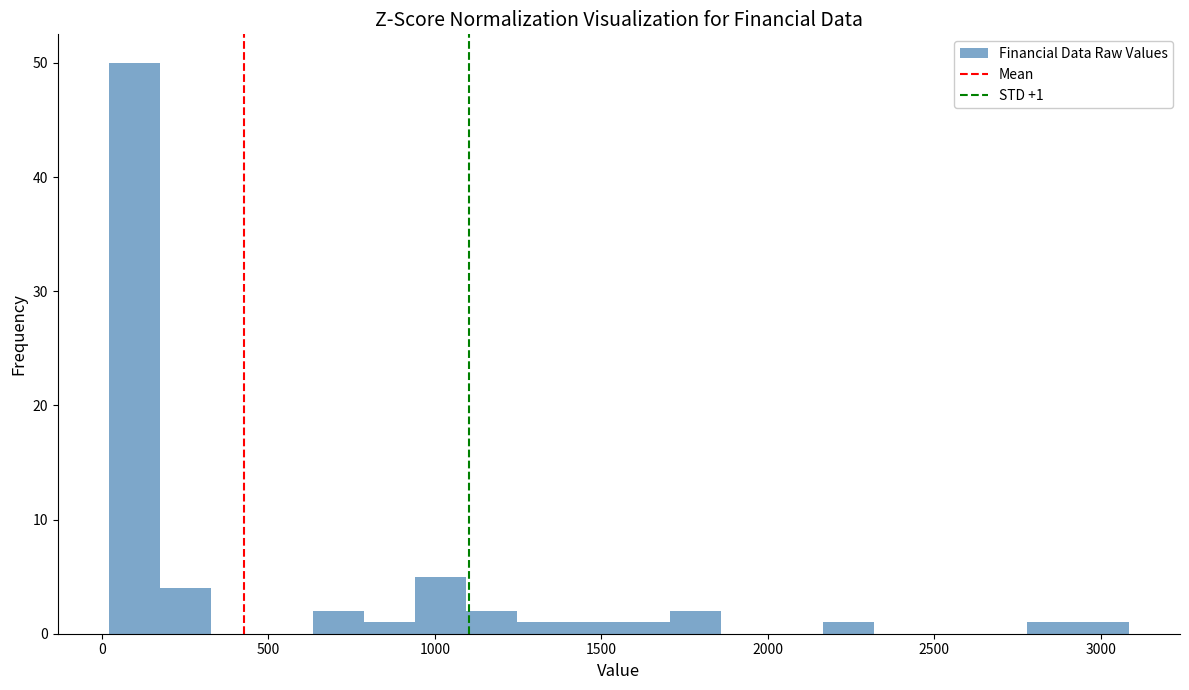

Read against the x-axis, roughly where is the centre of the tallest bar?

100